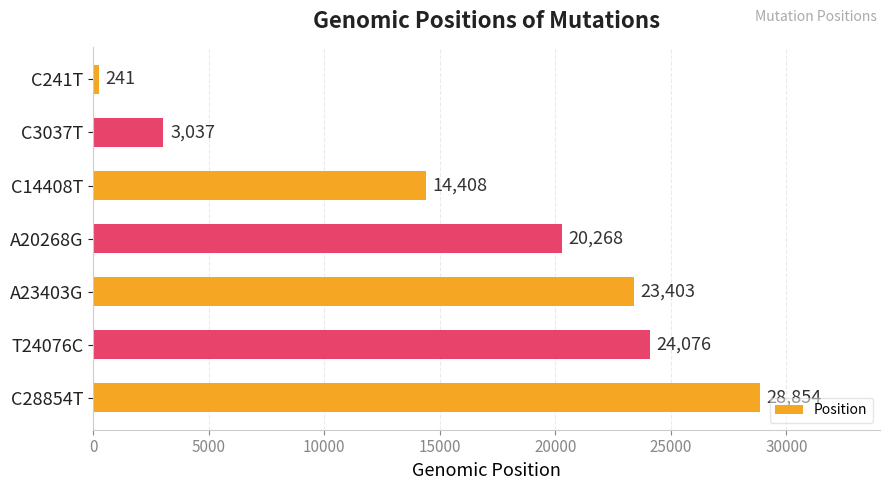

How many values are below 20268?

3